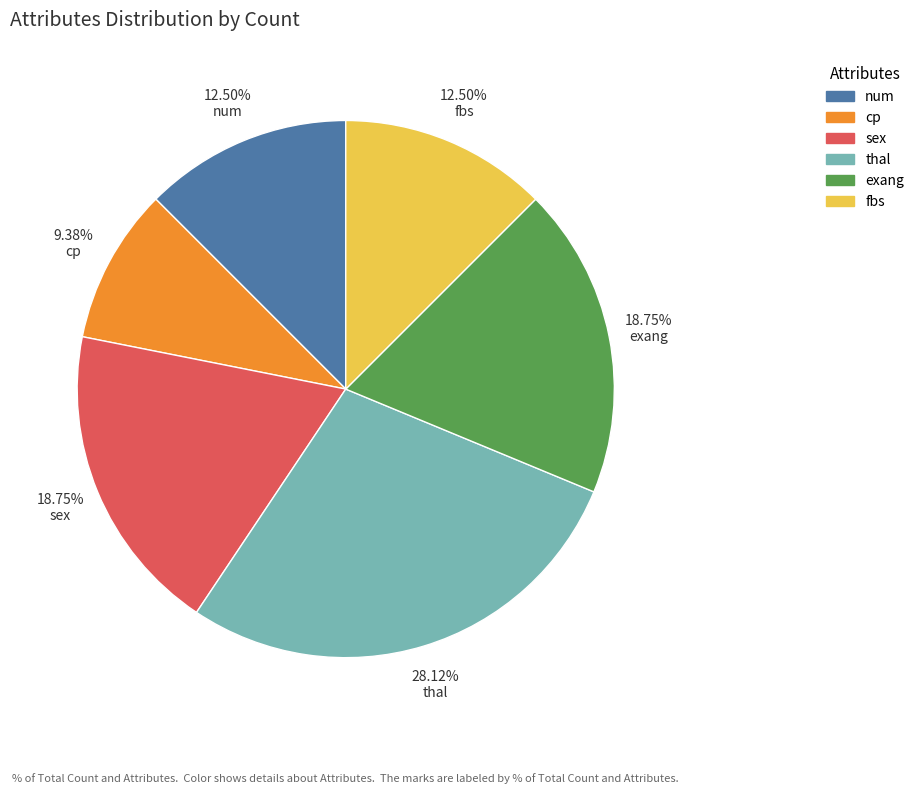

True or false: thal accounts for 28% of the total.

True